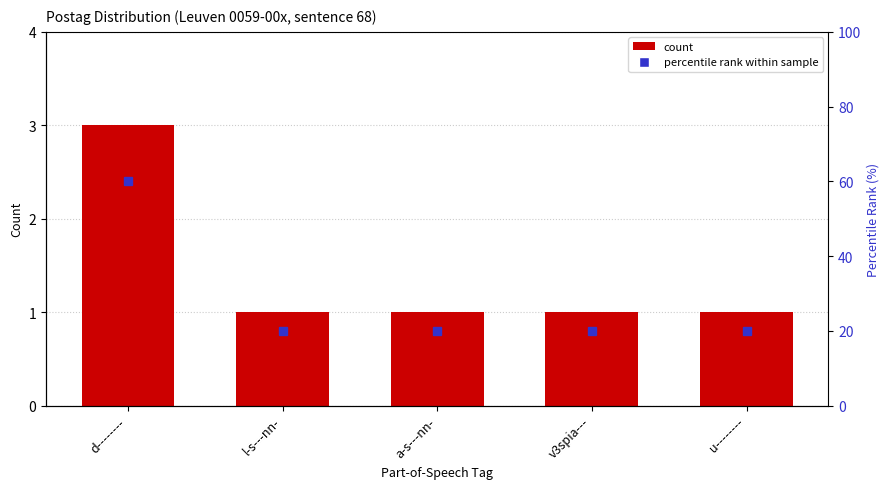

What are all the series names shown in the legend?

count, percentile rank within sample